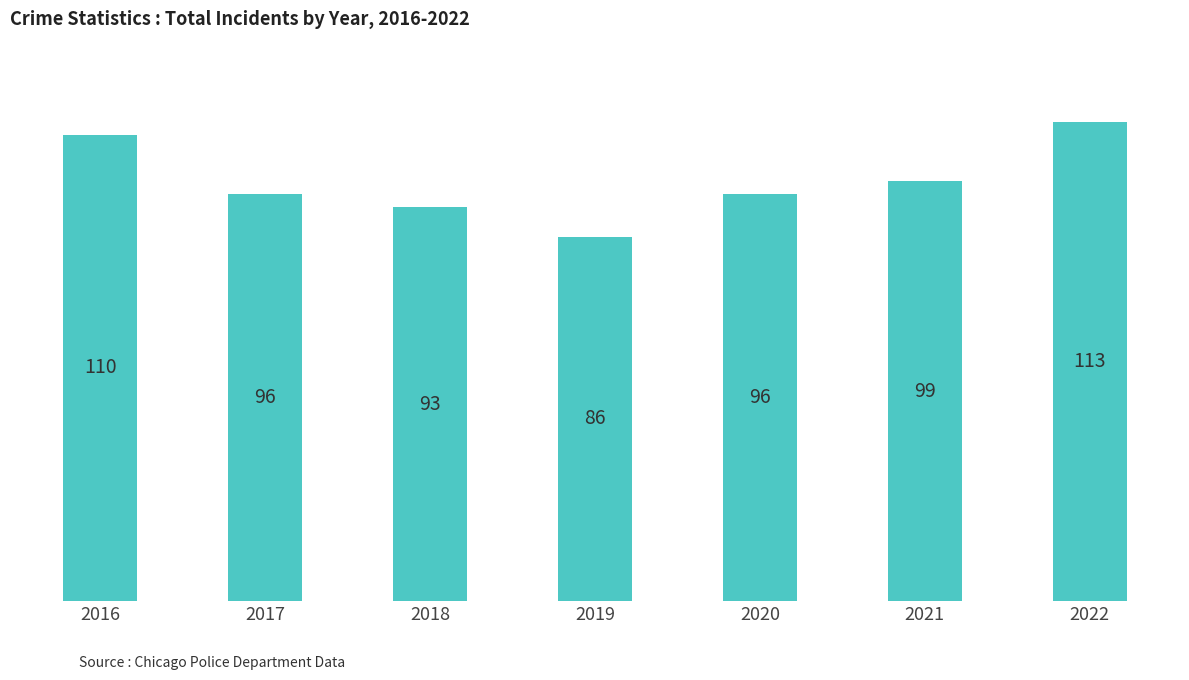

Reading left to right, transcribe all the data shown in this chart.

2016=110	2017=96	2018=93	2019=86	2020=96	2021=99	2022=113